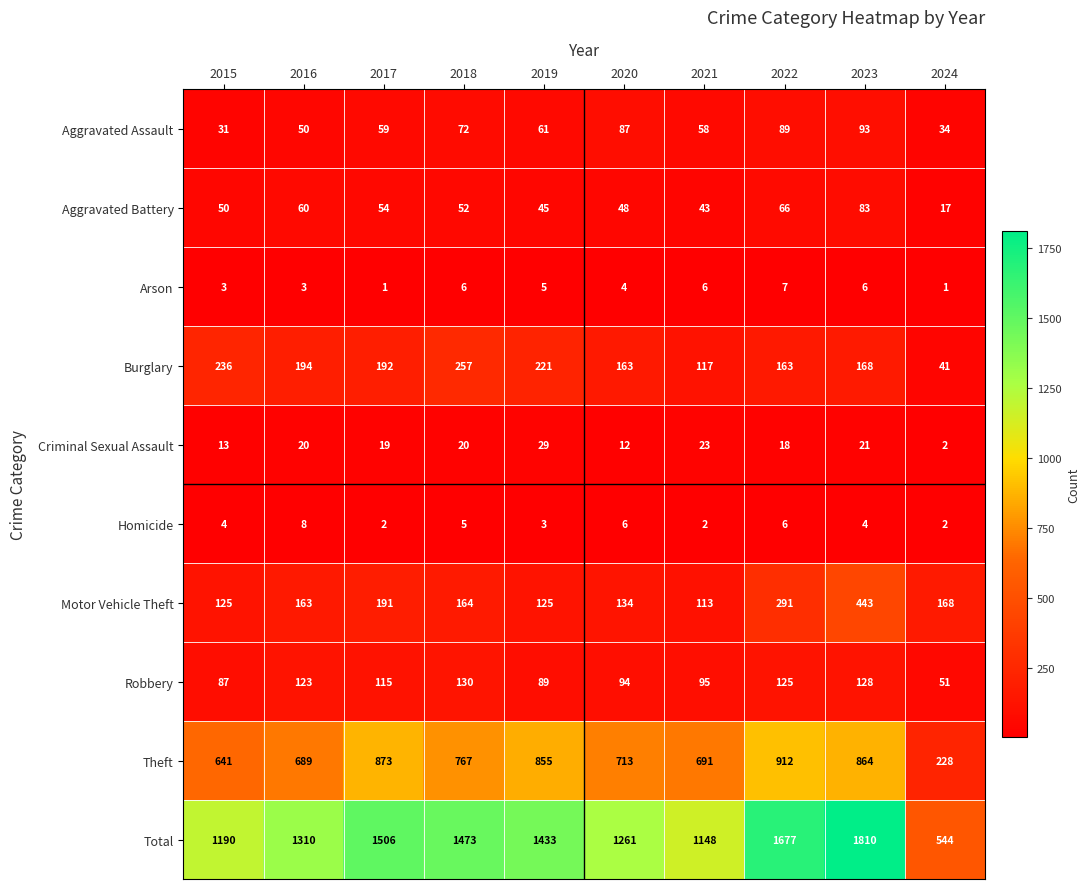

Is it true that Motor Vehicle Theft equals 164 at 2018?

True